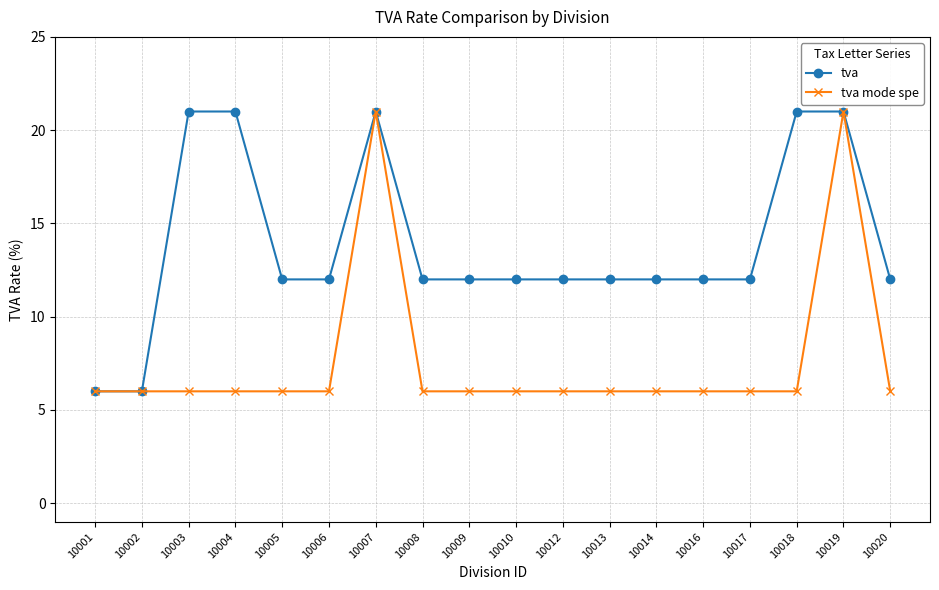

What are all the series names shown in the legend?

tva, tva mode spe